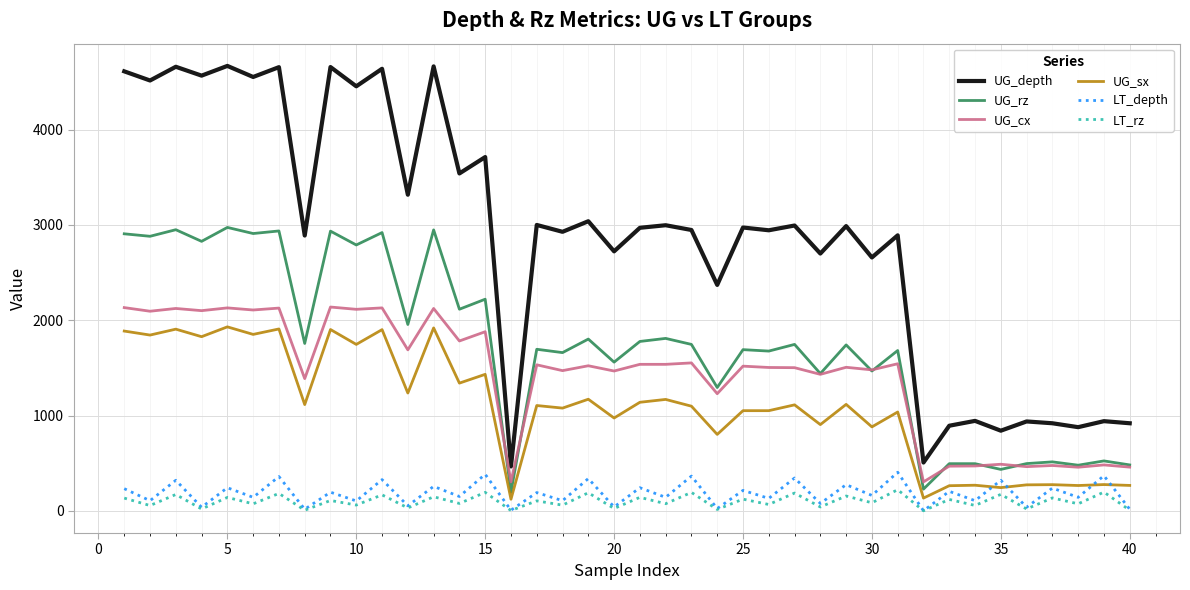

What is the difference between the maximum and second lowest values in the UG_rz series?

2745